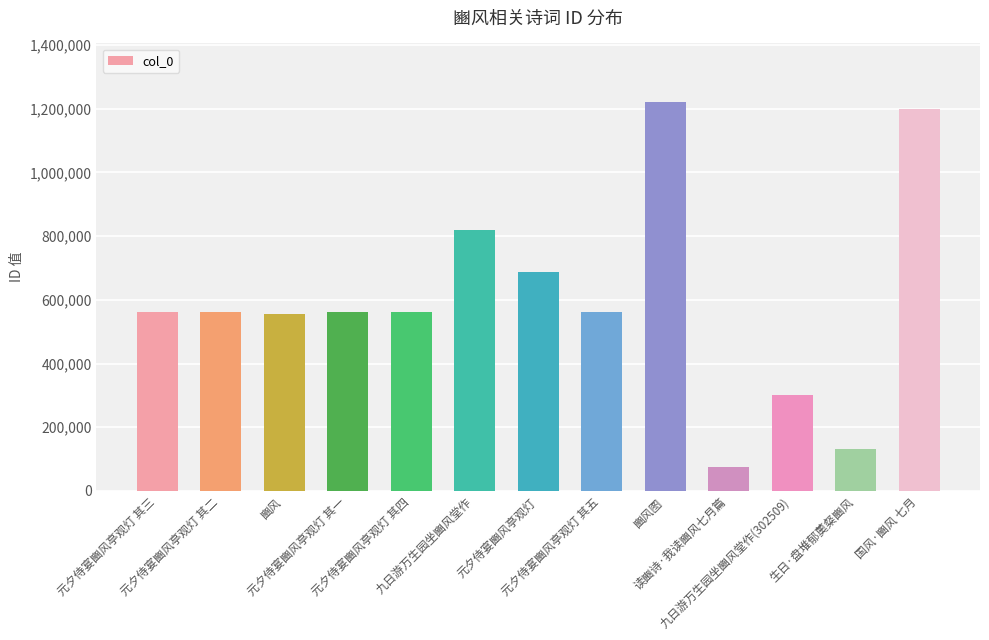

What is the smallest value displayed?

75872